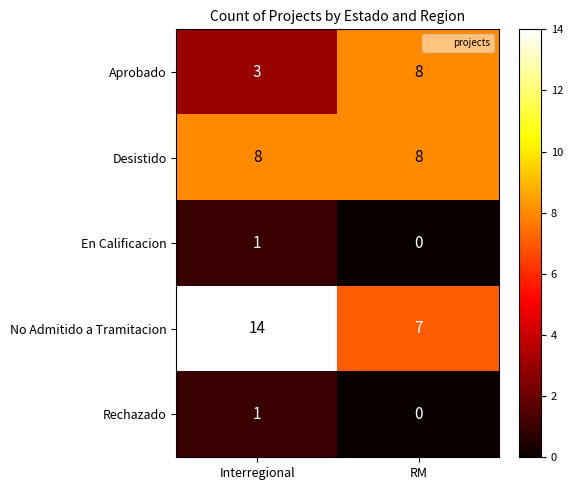

What is the average value of the Desistido series?

8